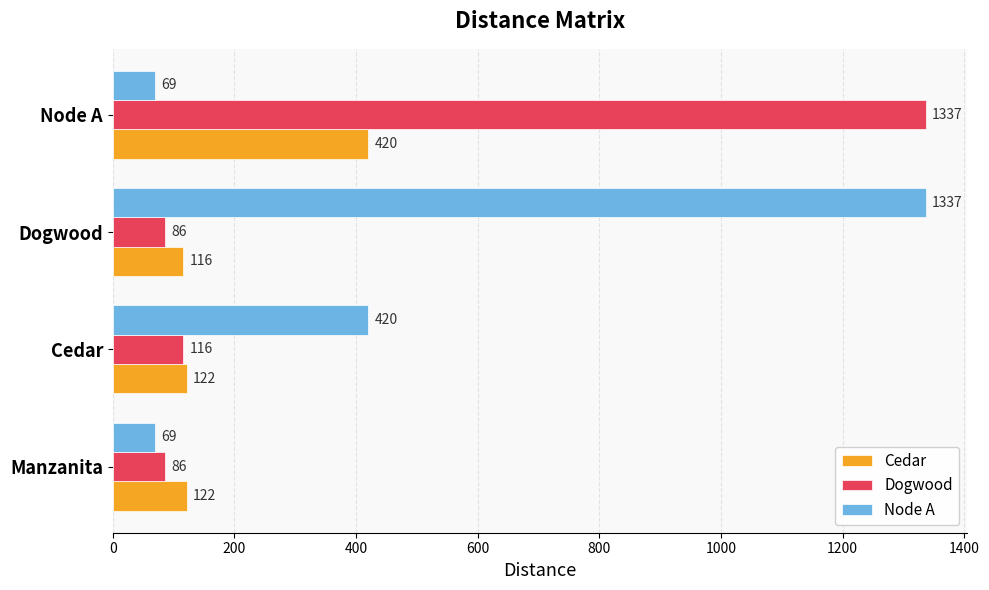

What is the lowest value of the Dogwood series?

86